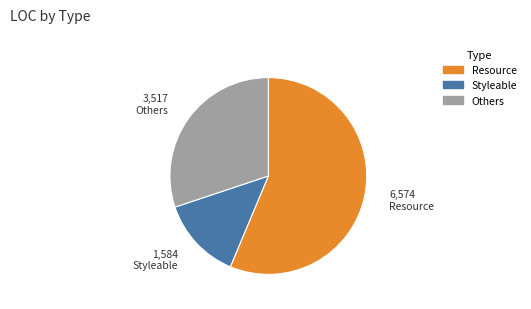

Is there any slice that represents more than half of the pie?

Yes